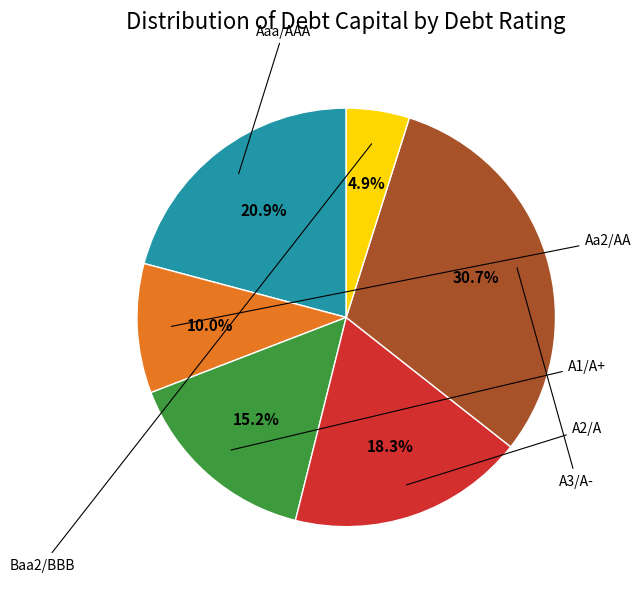

Does any single category account for the majority?

No